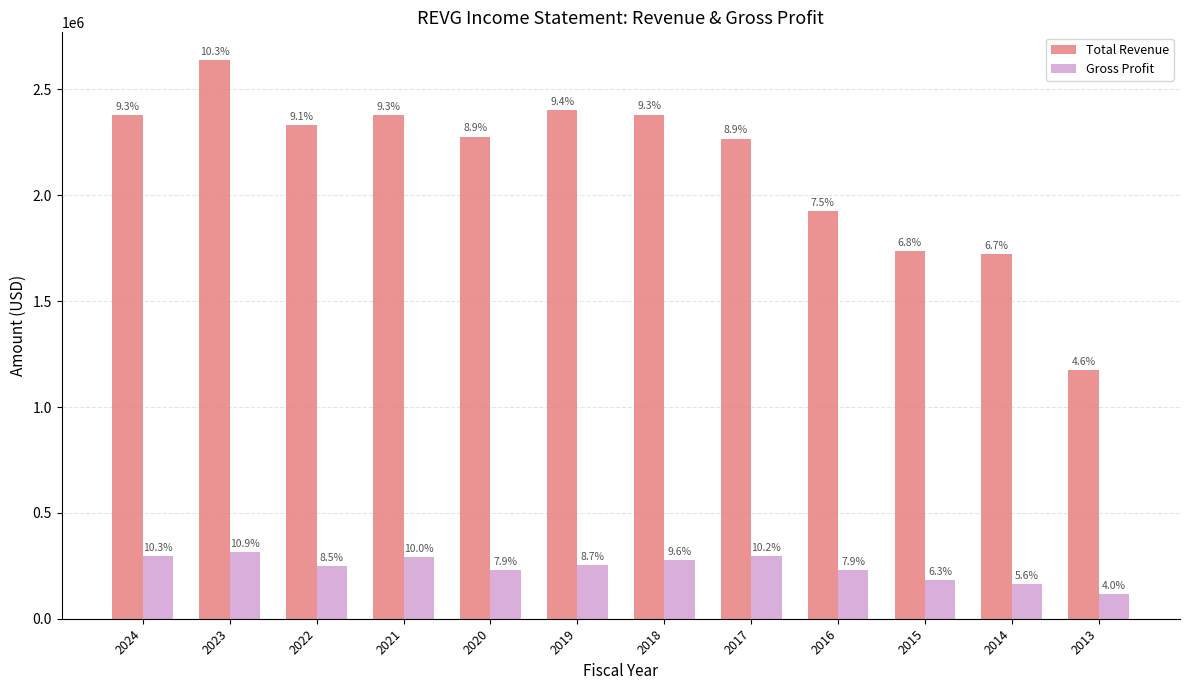

What is the difference between the highest and lowest values at 2016?

1696100